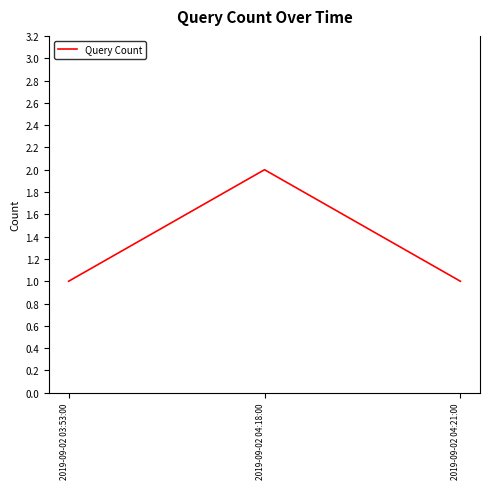

Which label corresponds to the largest value in the chart?

2019-09-02 04:18:00